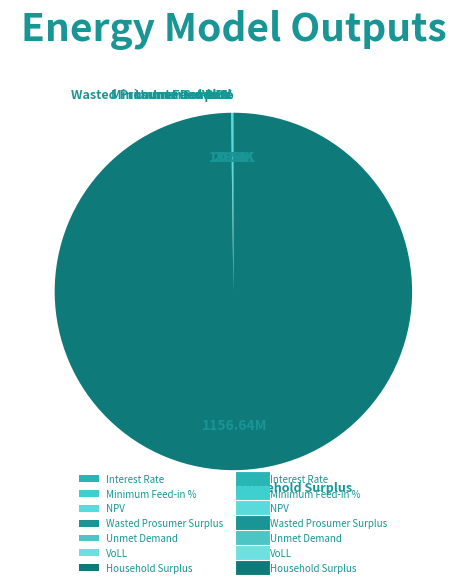

Which category accounts for the majority?

Household Surplus